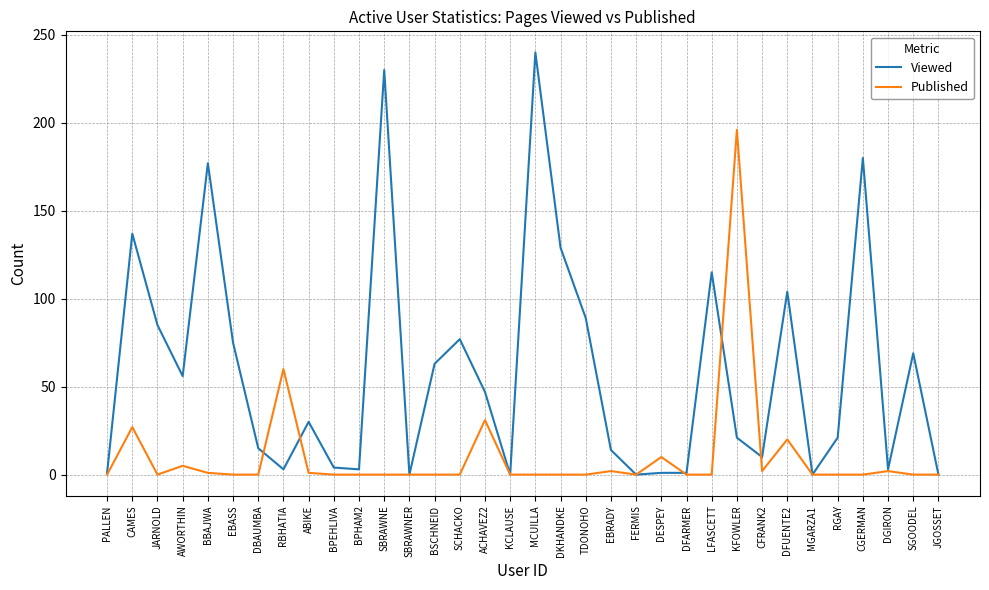

What are all the series names shown in the legend?

Viewed, Published